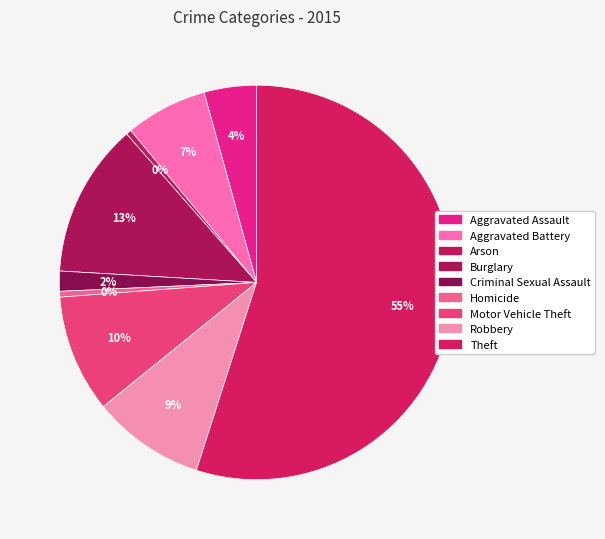

To the nearest percent, what portion does Criminal Sexual Assault represent?

2%